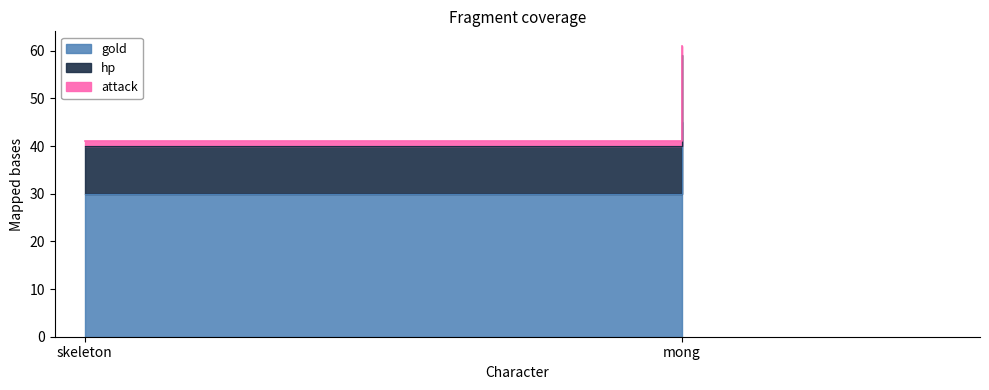

What is the lowest value of the gold series?

30